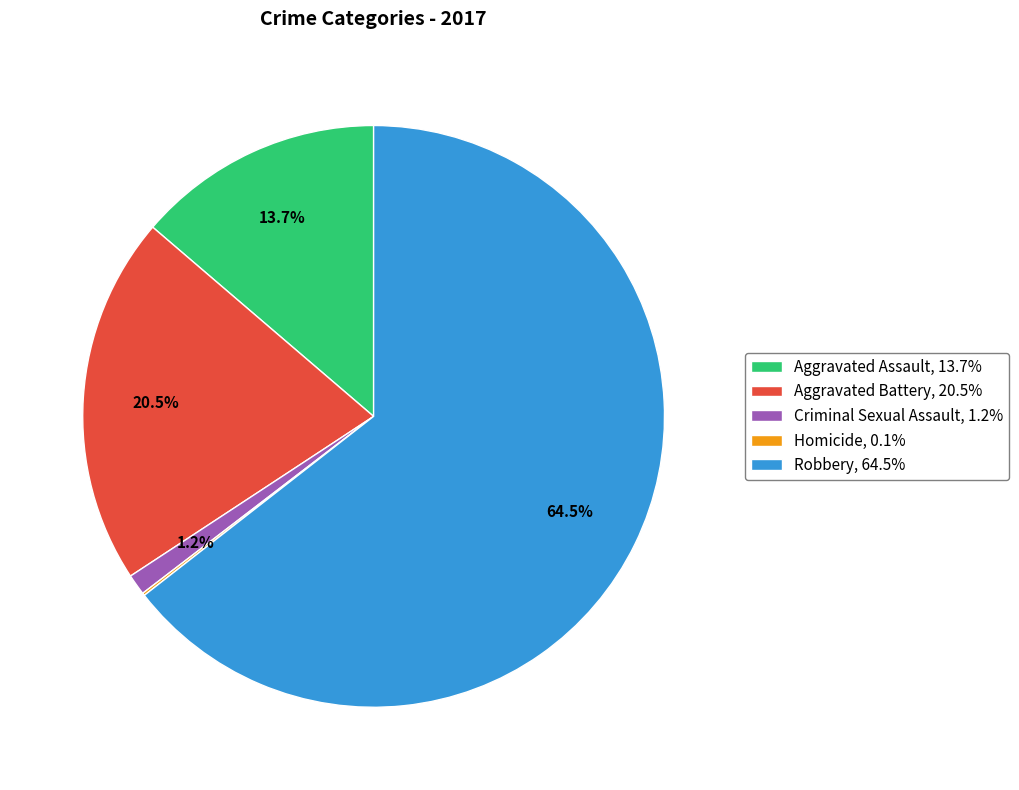

Is Aggravated Battery the majority of the pie?

No